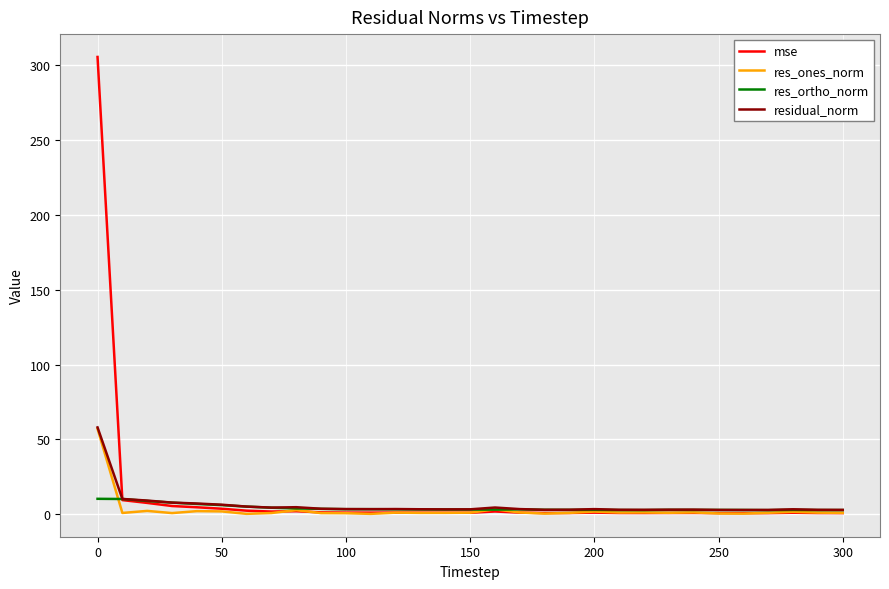

Which series has the largest range (max minus min)?

mse